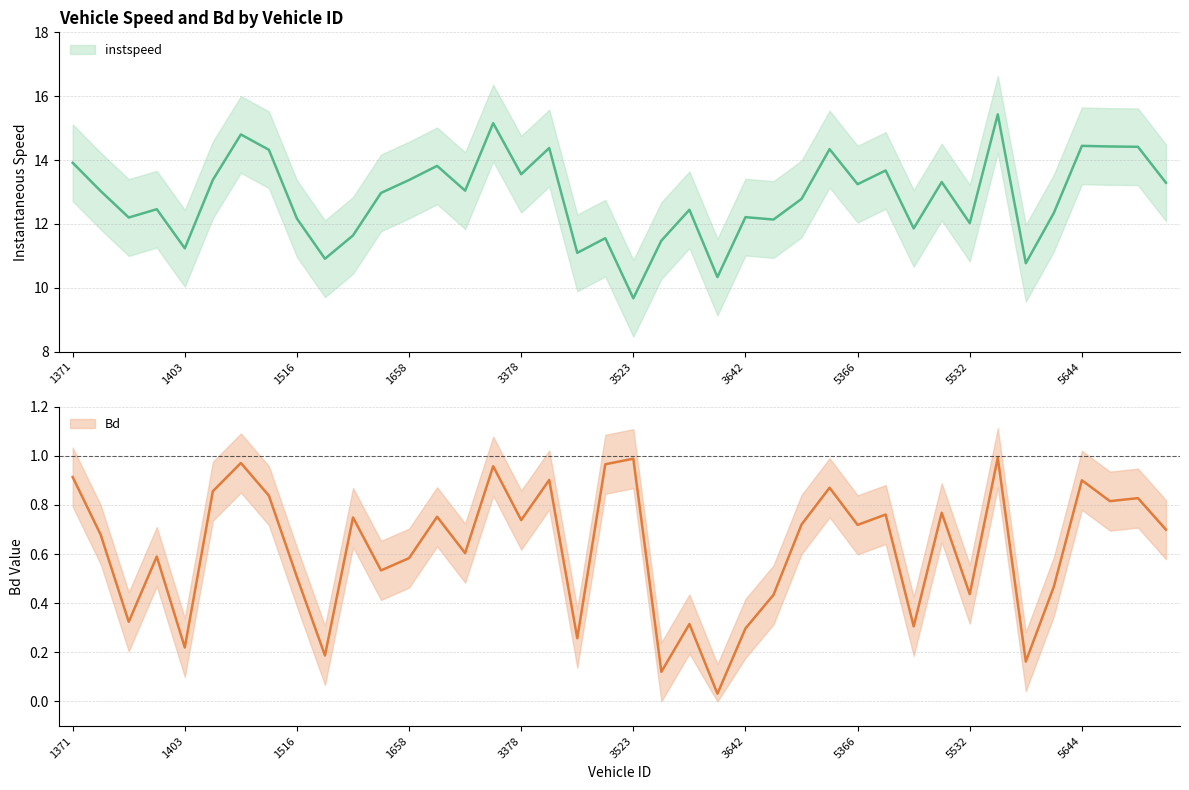

Which series has the largest total across all categories?

instspeed